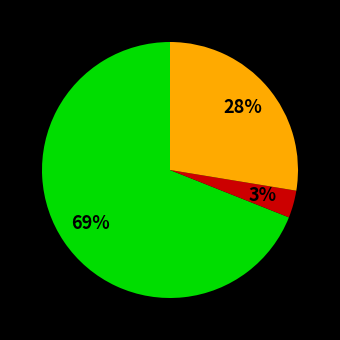

To the nearest percent, what is the difference between the largest and smallest slice percentages?

66%